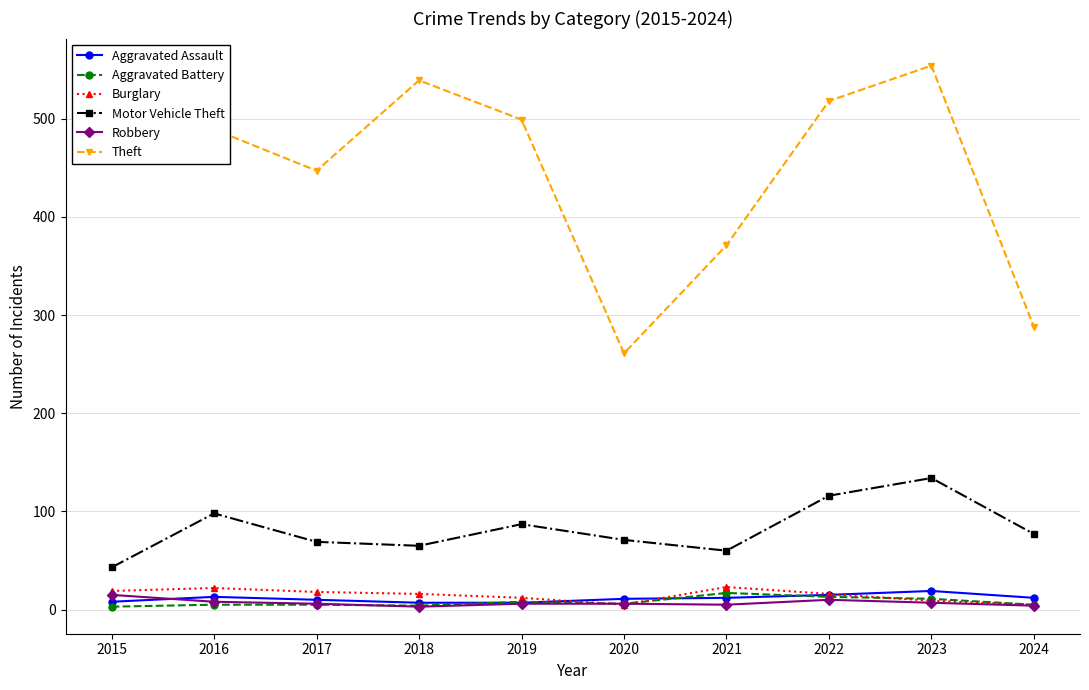

What are all the series names shown in the legend?

Aggravated Assault, Aggravated Battery, Burglary, Motor Vehicle Theft, Robbery, Theft